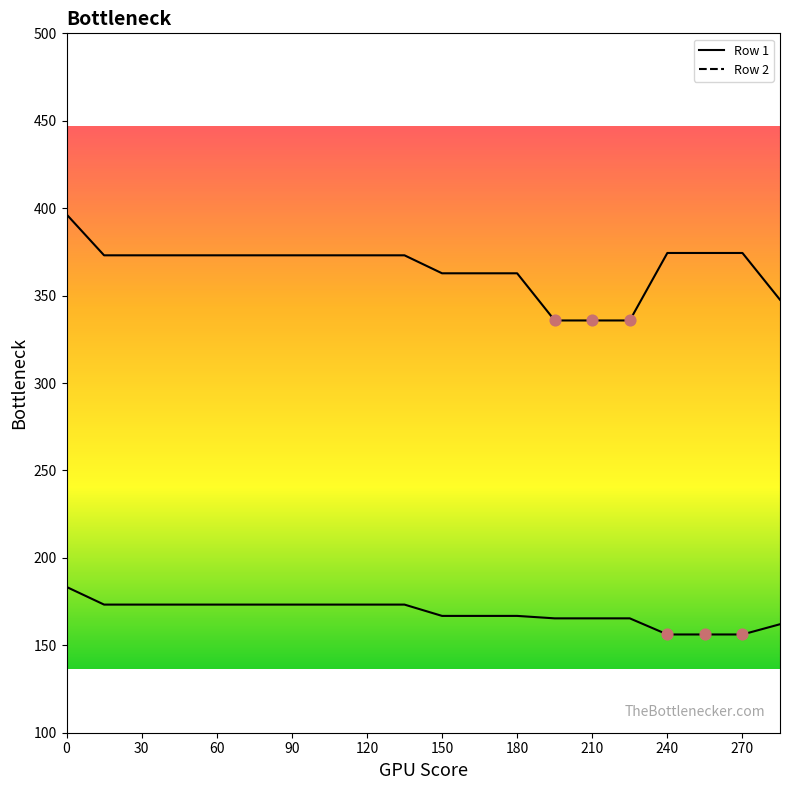

At how many categories does at least one series exceed 238?

20